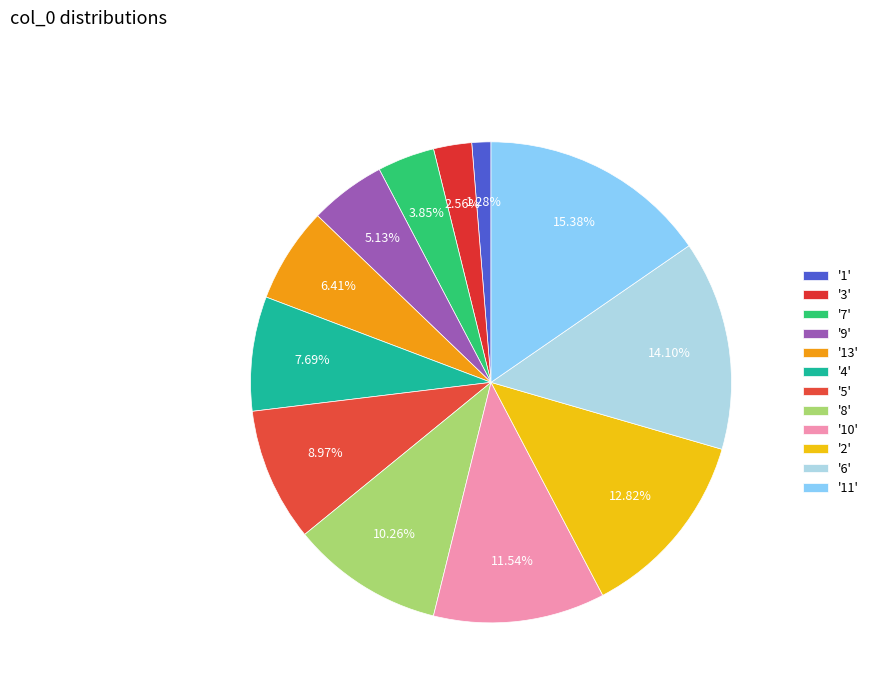

Rank the categories by value from highest to lowest.

'11', '6', '2', '10', '8', '5', '4', '13', '9', '7', '3', '1'